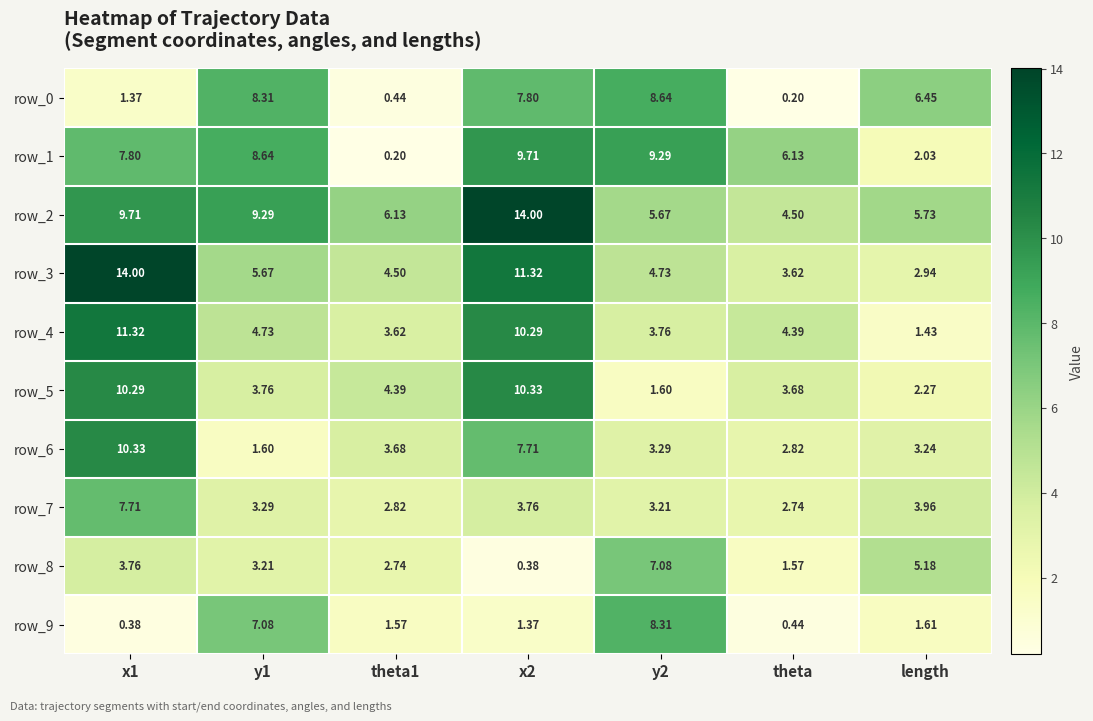

How many values in the row_9 series are below 1?

2